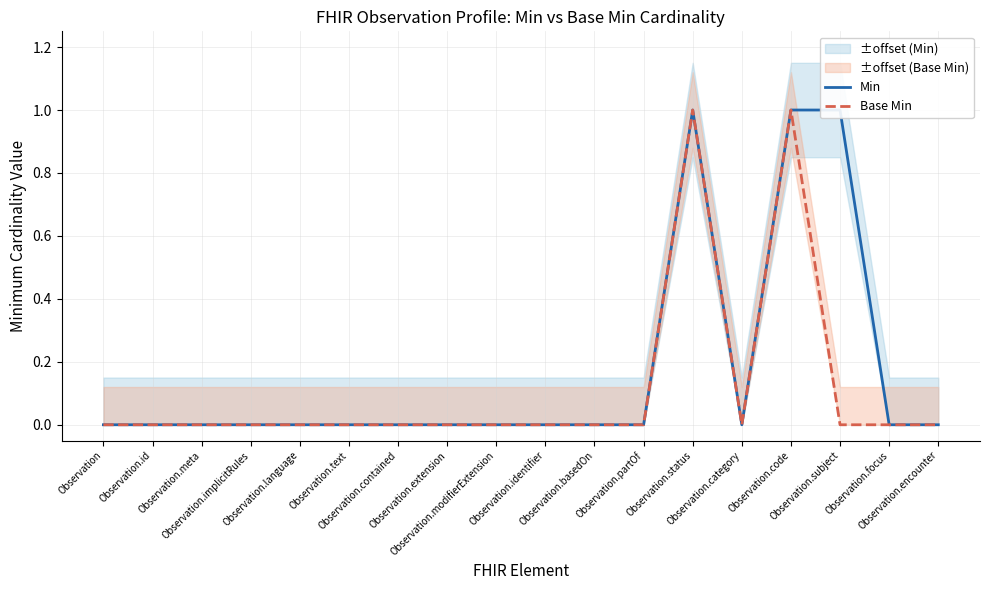

What is the label of the 16th point from the right?

Observation.meta